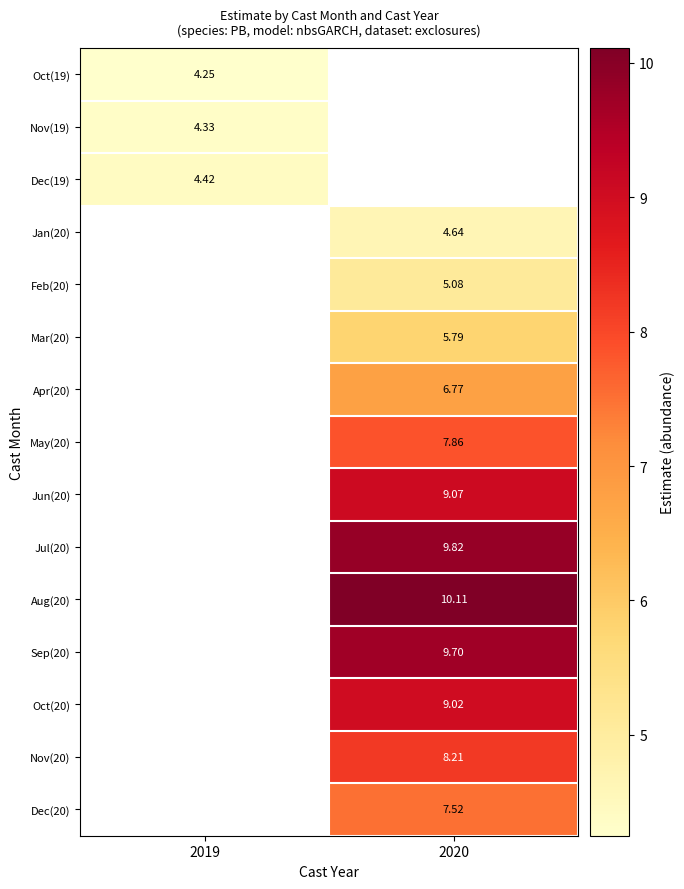

What is the minimum value shown in the chart?

4.2